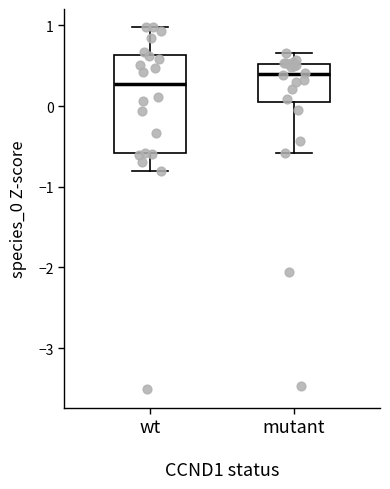

Reading left to right, read every box against the y-axis: the position of its median line, the range the box covers, and the ends of its whiskers. The values are not printed on the chart, so give them approximately, as read against the axis.

wt: median 0.3, box -0.6 to 0.6, whiskers -0.8 to 1.0
mutant: median 0.4, box 0.1 to 0.5, whiskers -0.6 to 0.7